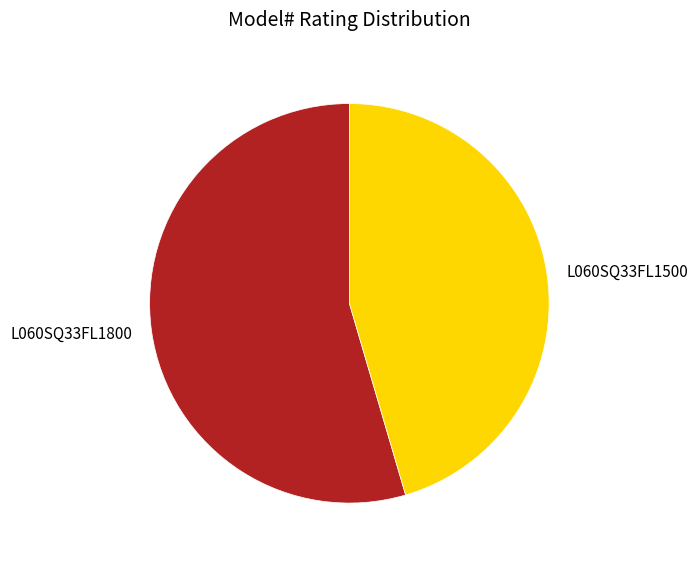

The L060SQ33FL1800 slice represents 60% of the pie. True or false?

False